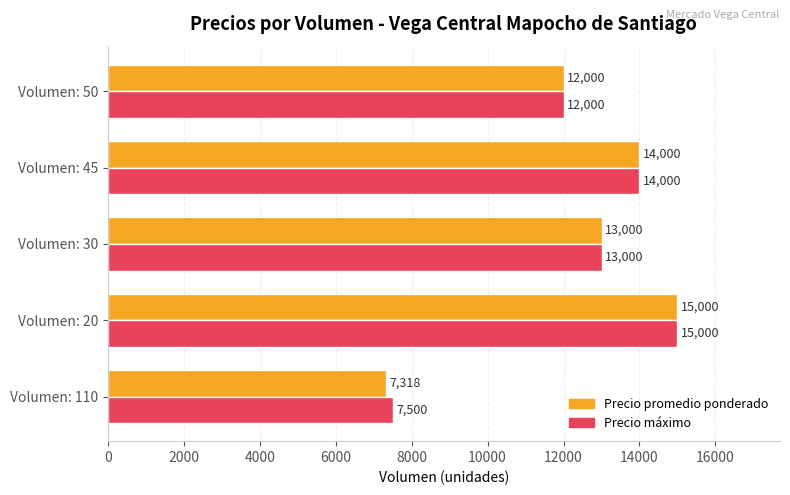

At which category is the sum across all series the highest?

Volumen: 20